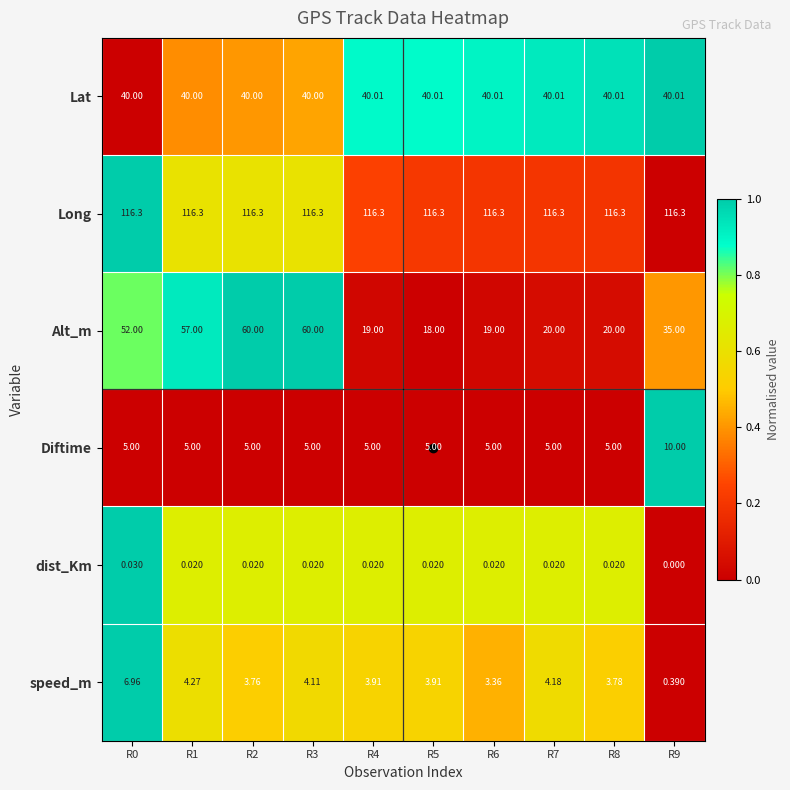

Which series has the widest spread of values?

Alt_m